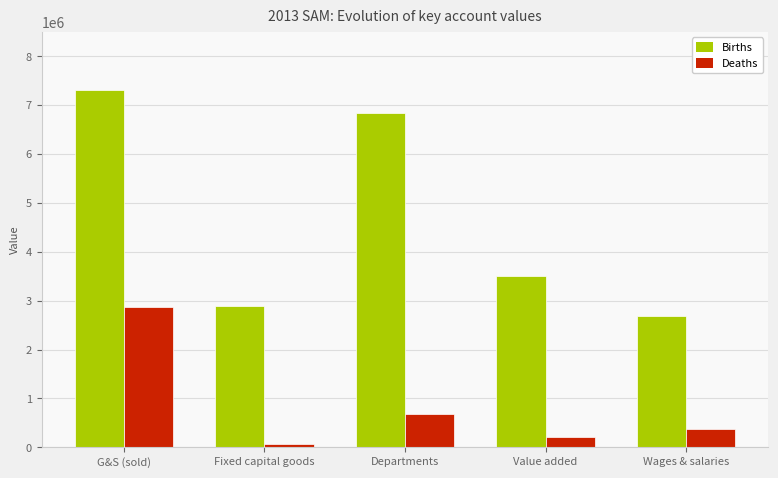

How many bars are there in total?

10